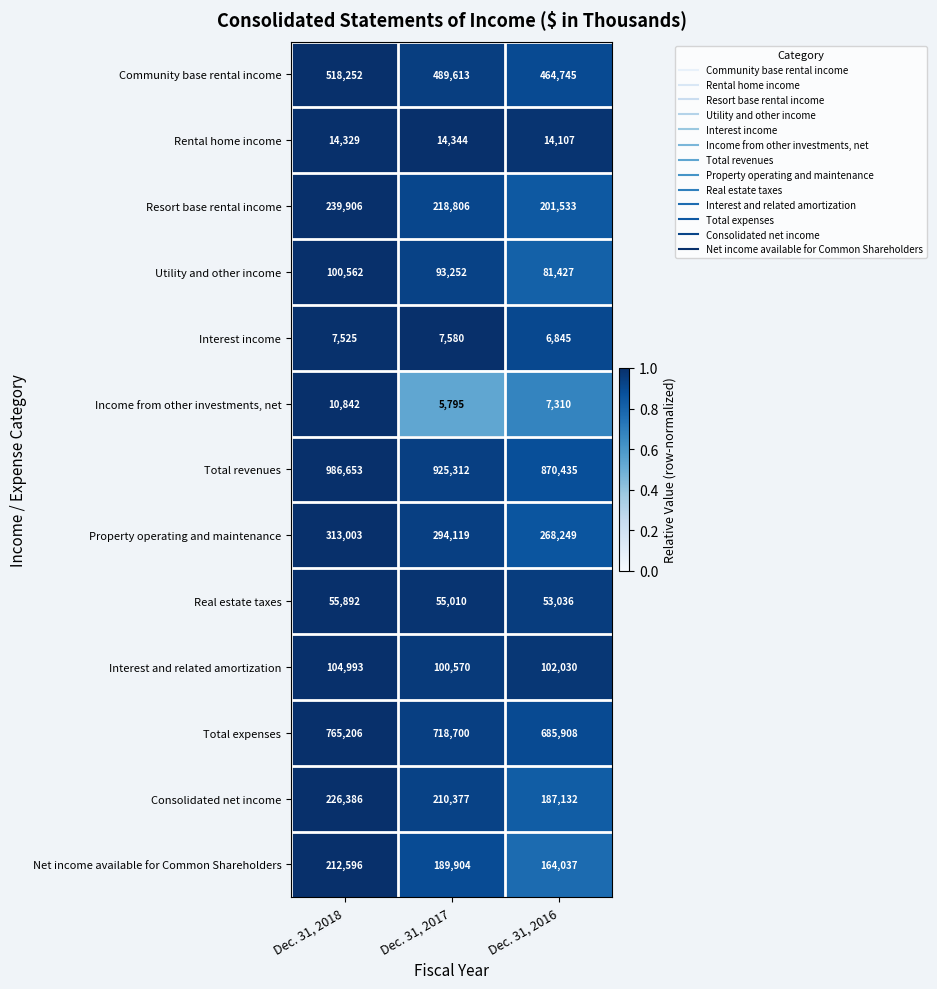

What is the spread (max minus min) of values at Dec. 31, 2018?

979128